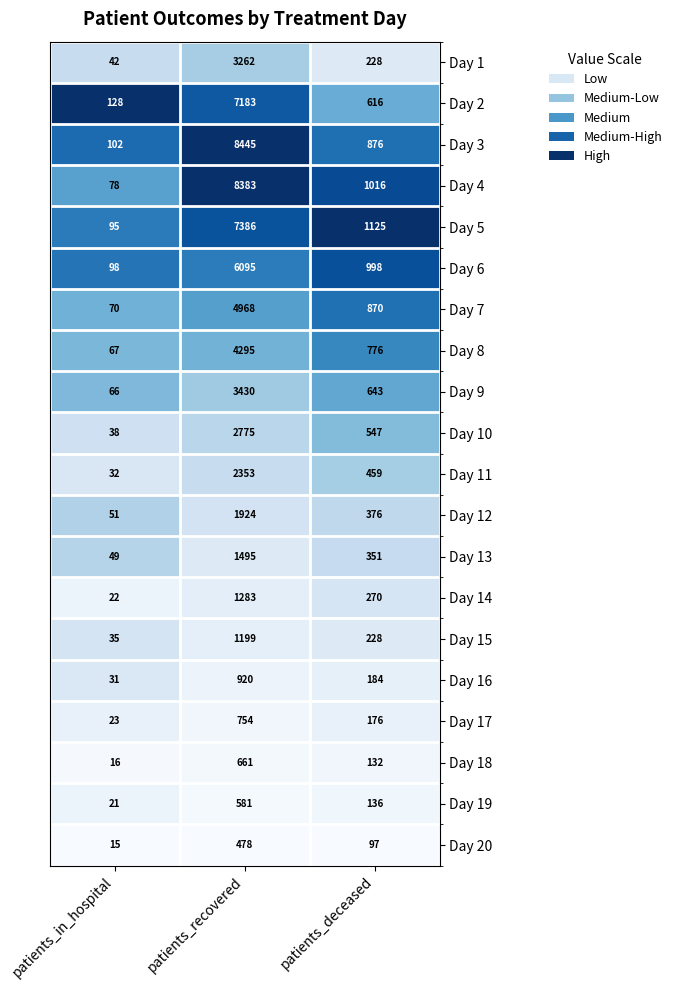

At which label is Day 19 closest to 301?

patients_deceased